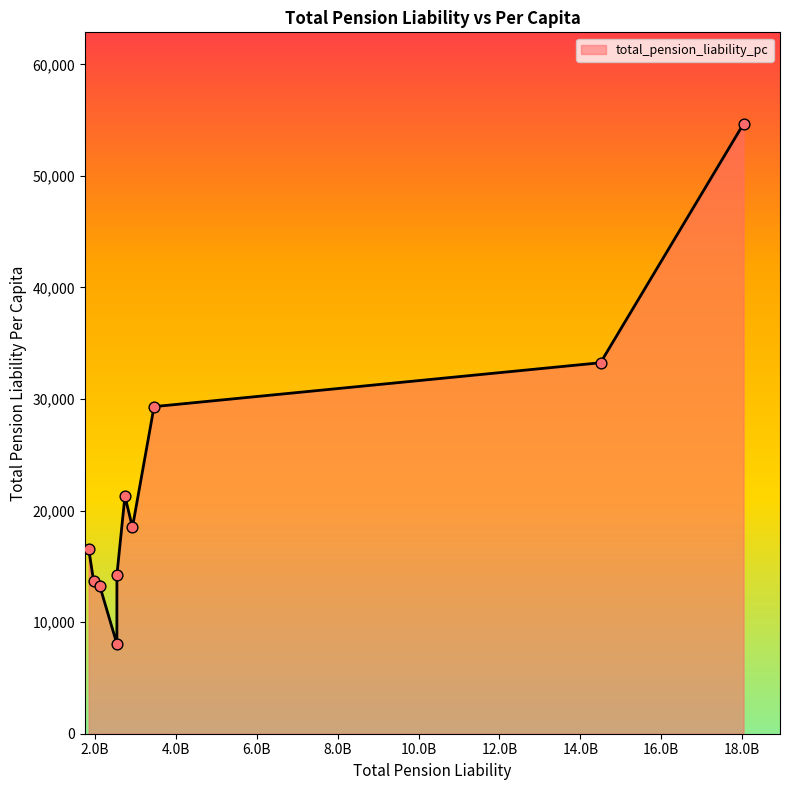

What is the greatest value displayed?

54670.8